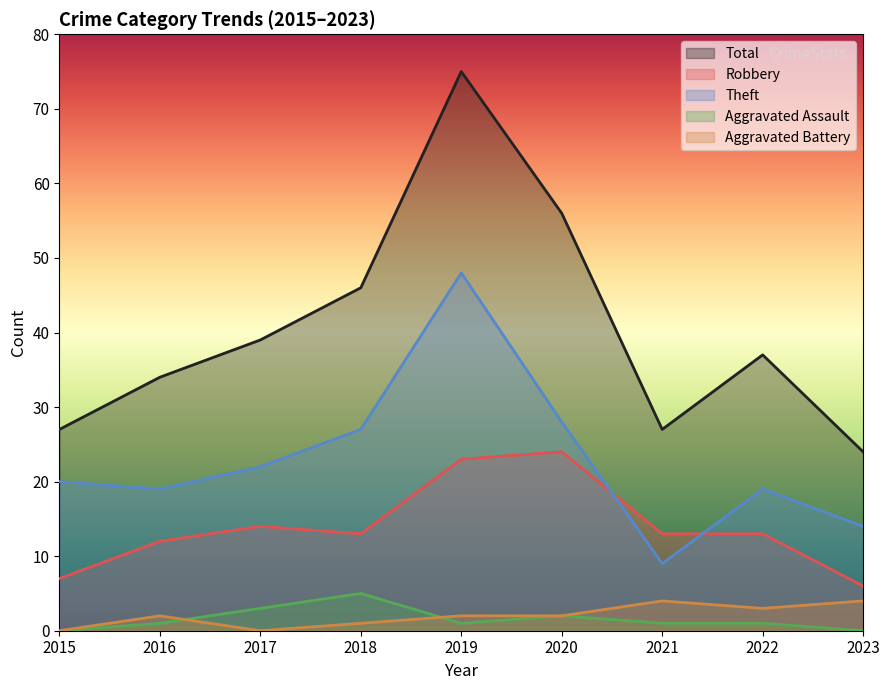

In Total, how many points are lower than both neighbors (excluding endpoints)?

1